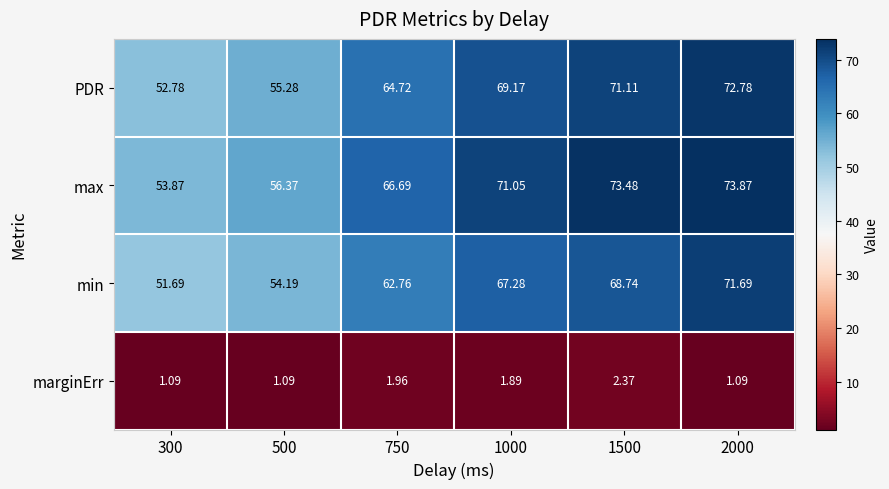

At which category is the sum across all series the highest?

2000